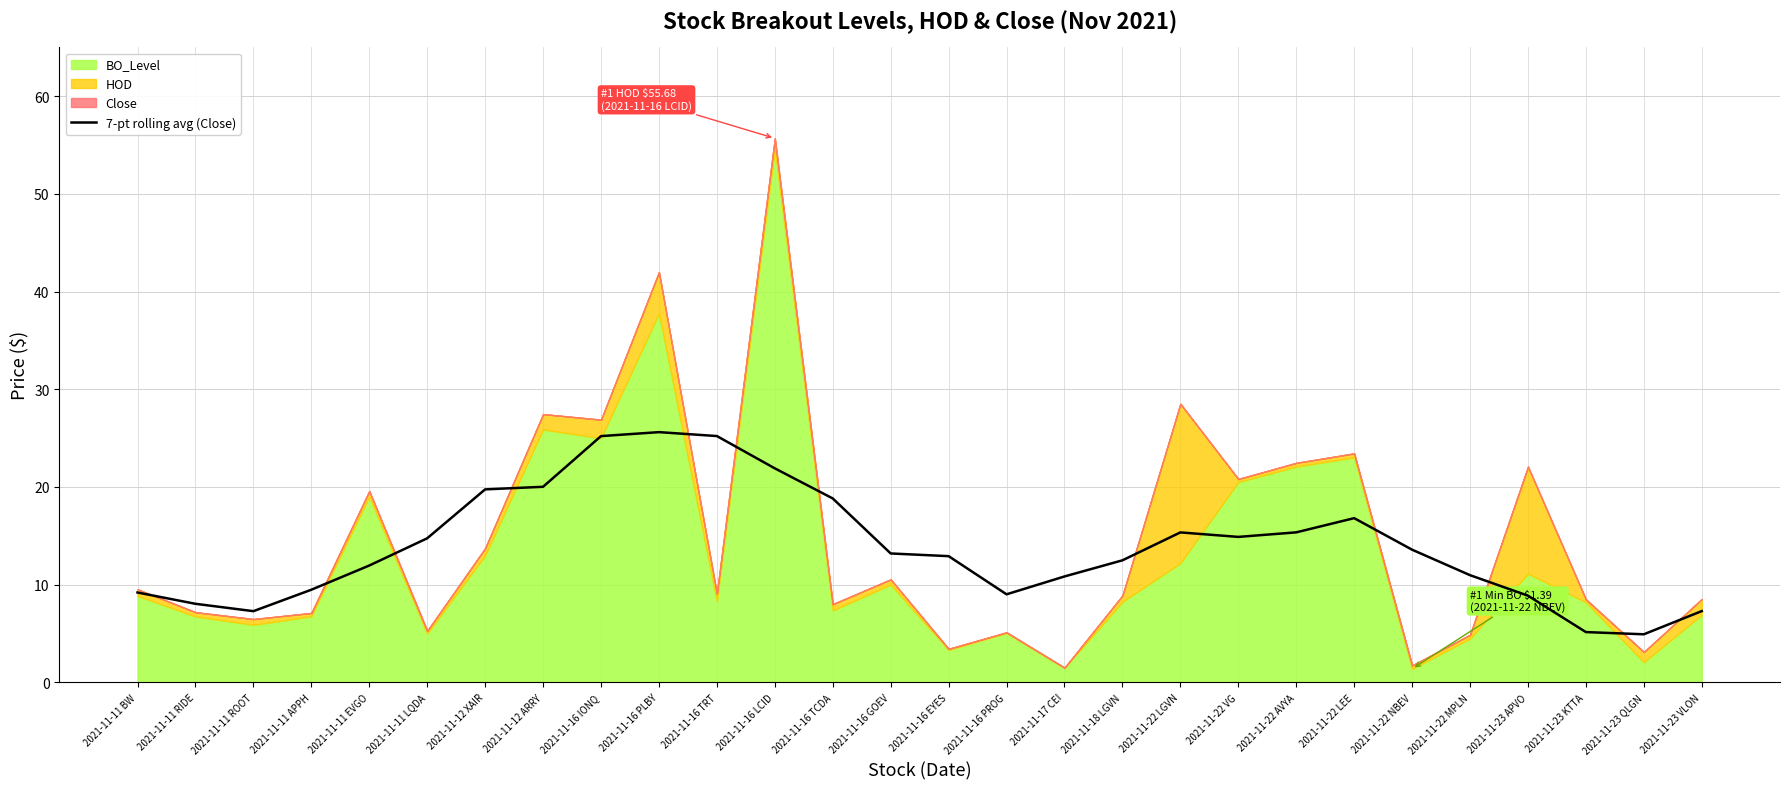

What is the lowest value of the 7-pt rolling avg (Close) series?

4.9